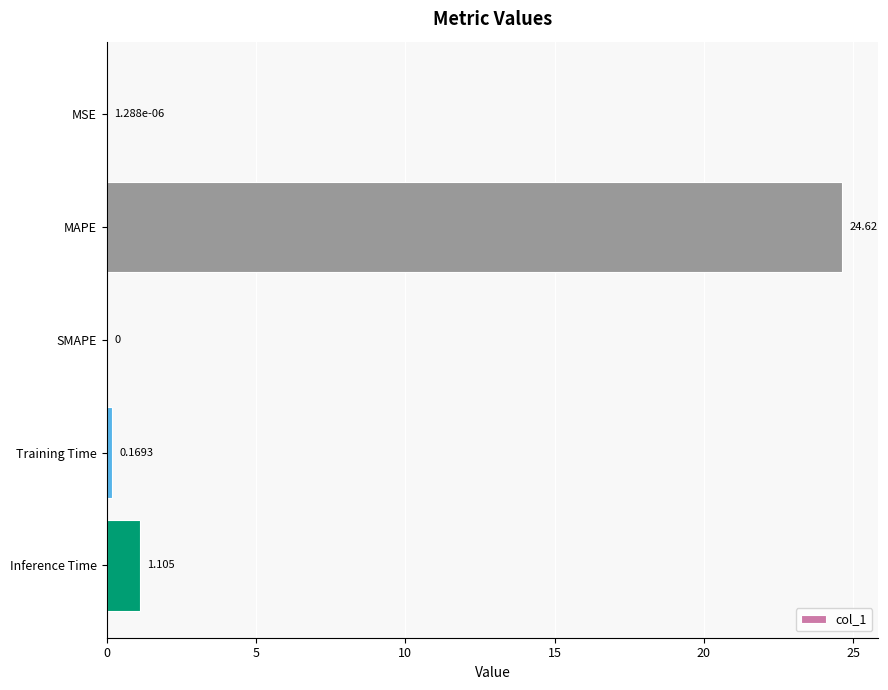

What is the sum of all values?

25.9